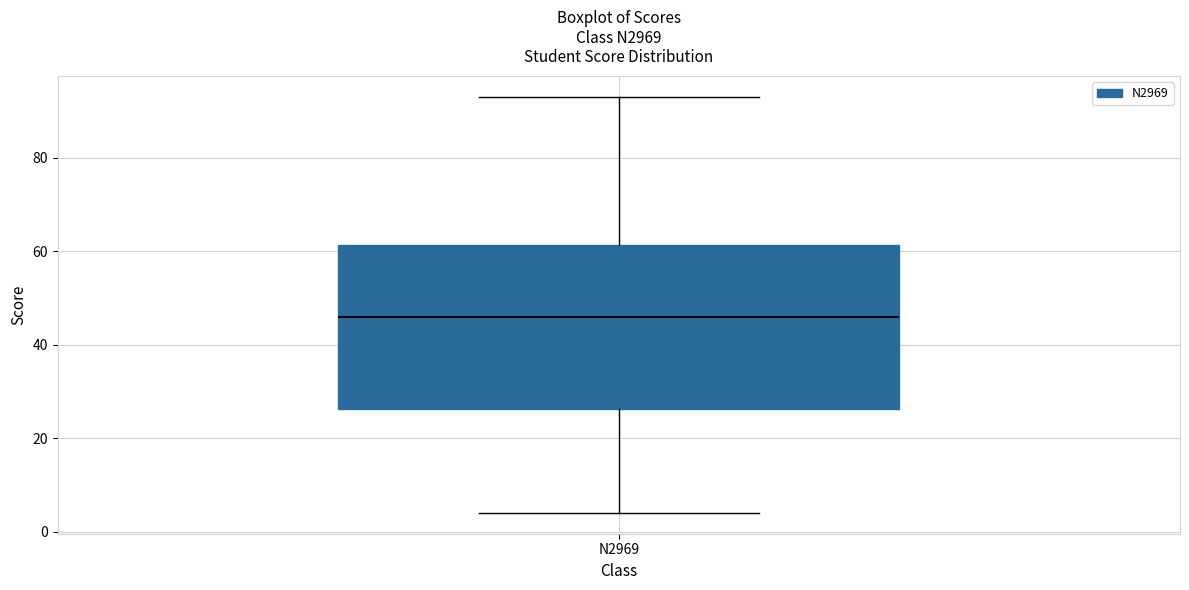

Transcribe this box plot: give where the median line is, the range the box spans, and where the two whiskers end, as read against the y-axis. The values are not printed on the chart, so give them approximately, as read against the axis.

median 46, box 26 to 62, whiskers 4 to 94